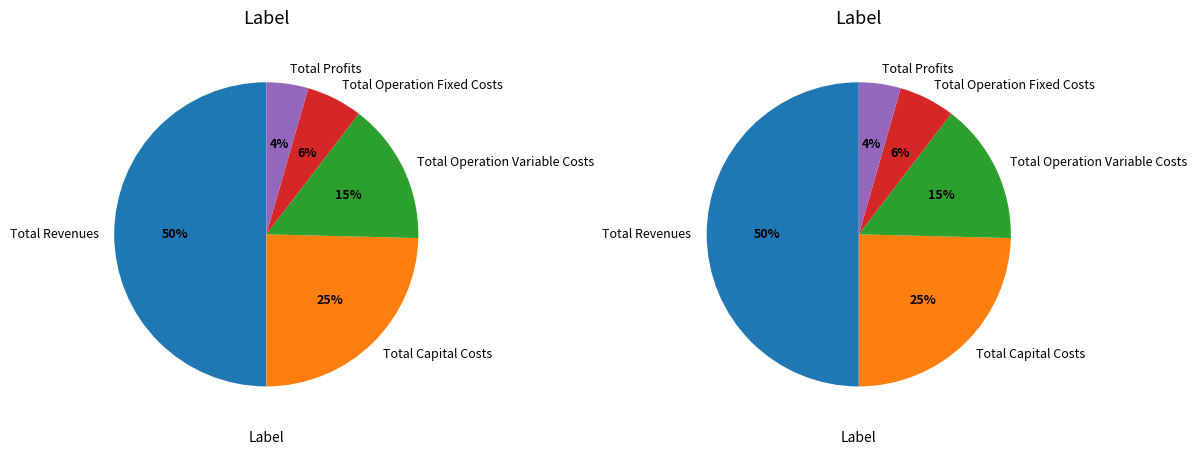

Is it true that Total Operation Variable Costs is 15% of the pie?

True